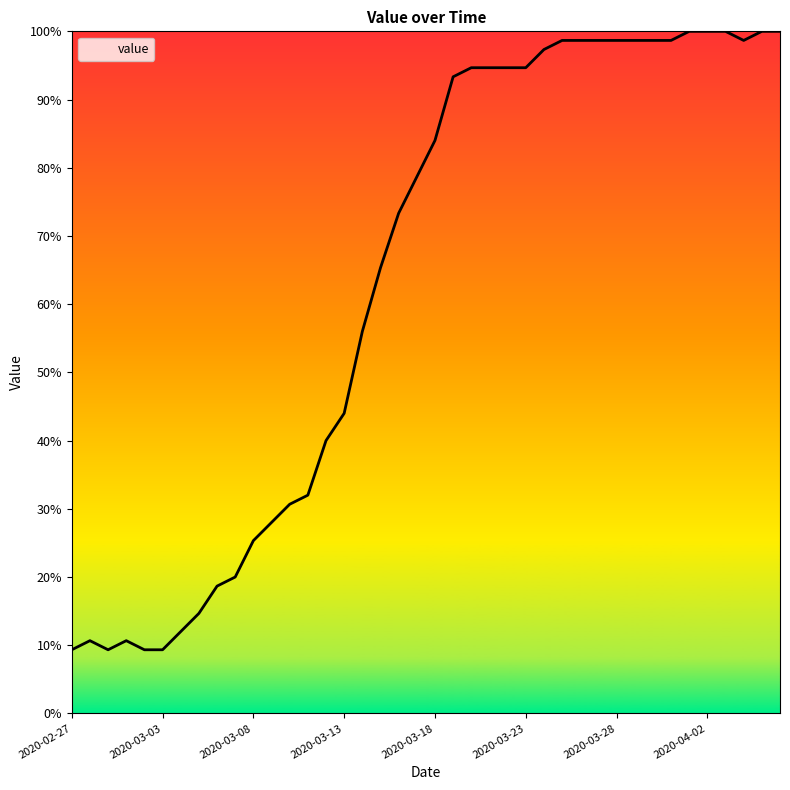

What is the difference between the maximum and minimum values?

90.7